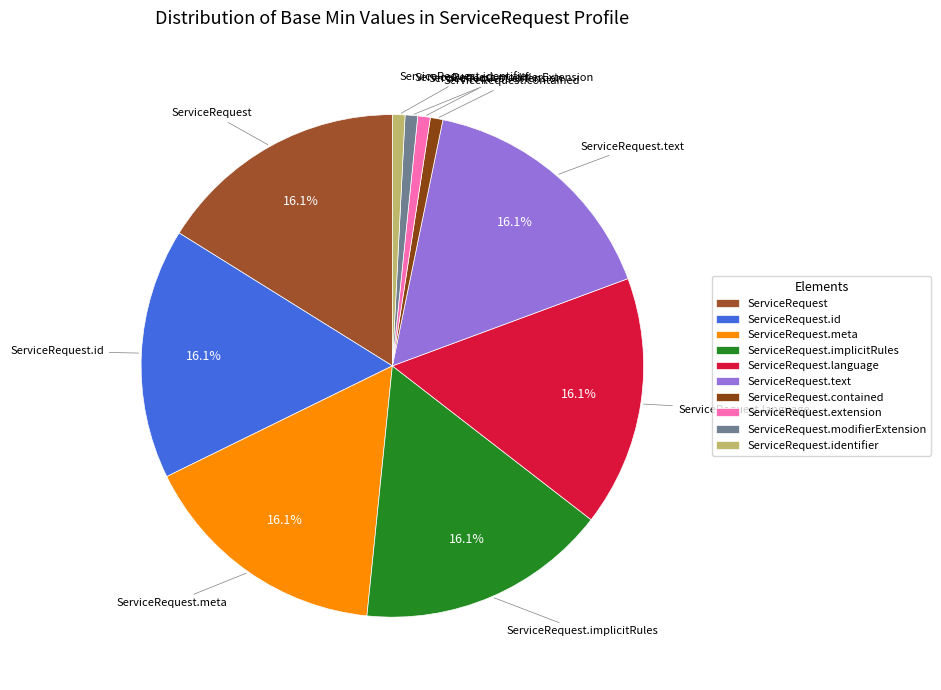

The ServiceRequest slice represents 26% of the pie. True or false?

False